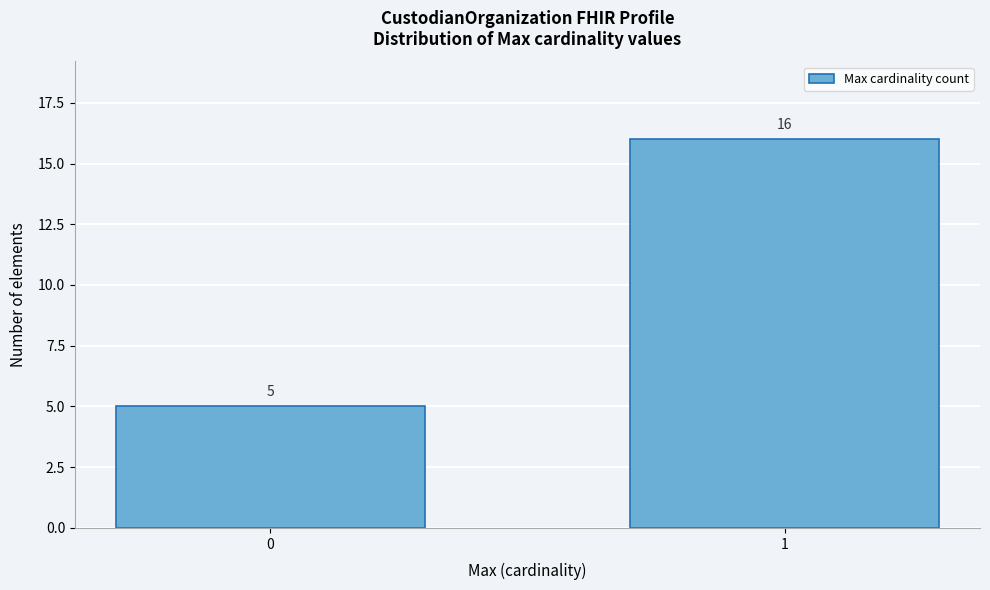

Reading left to right, transcribe all the data shown in this chart.

5	16